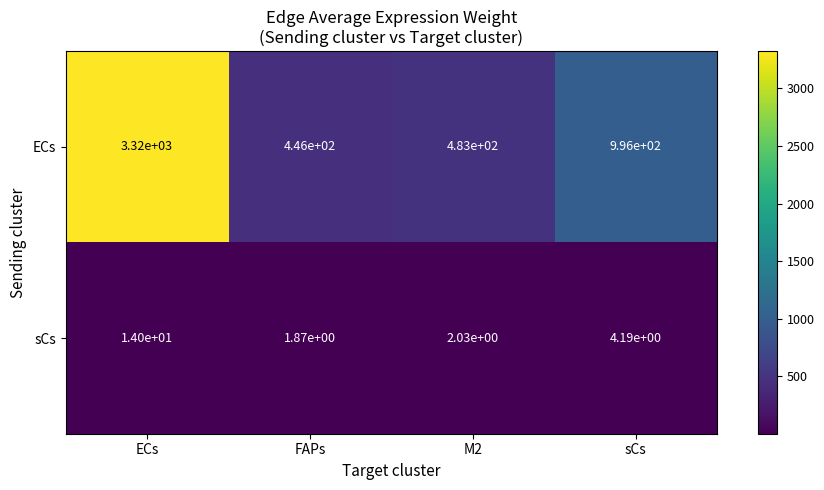

Between ECs and M2, which series saw the biggest shift?

ECs